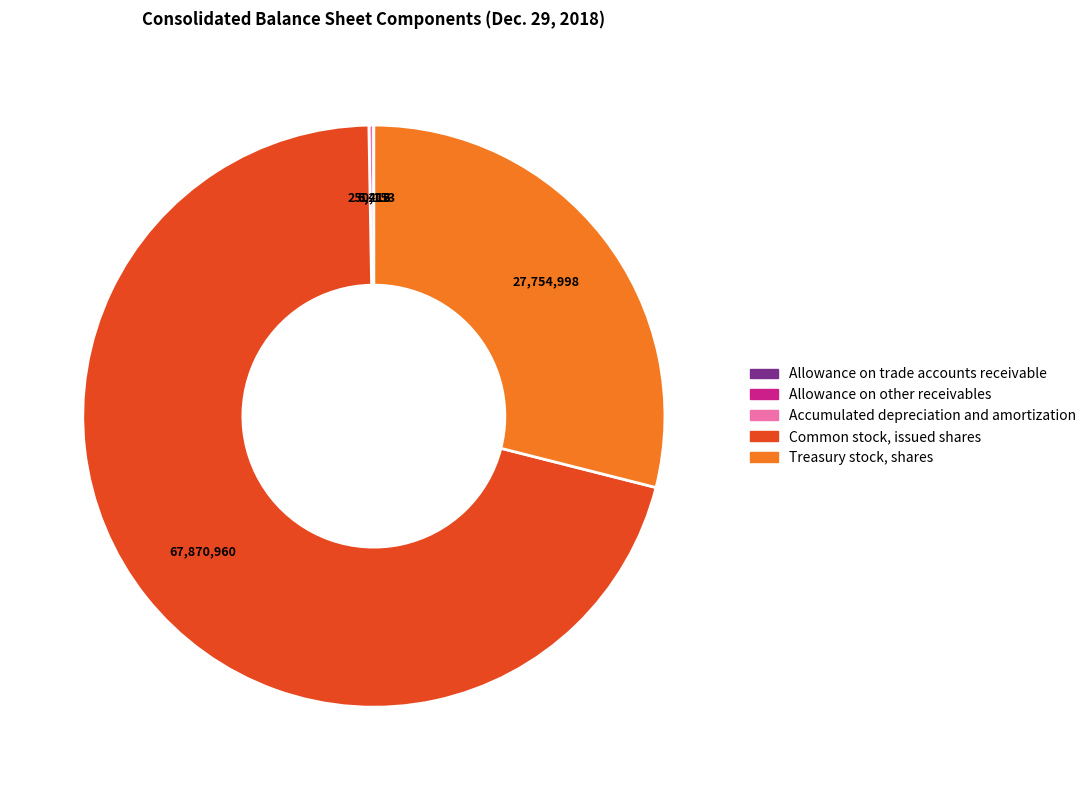

What is the largest slice in the pie chart?

Common stock, issued shares